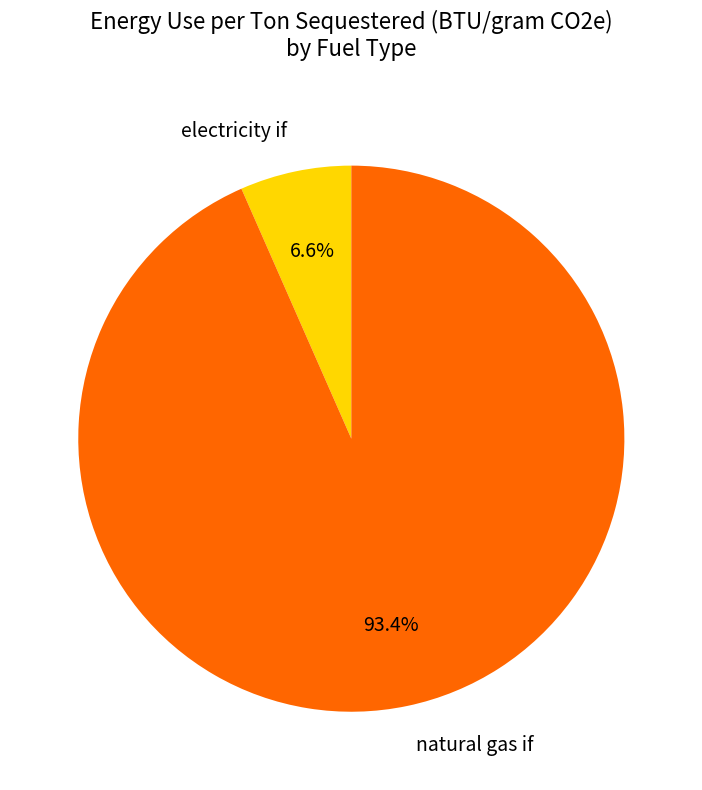

Rank the categories by value from highest to lowest.

natural gas if, electricity if